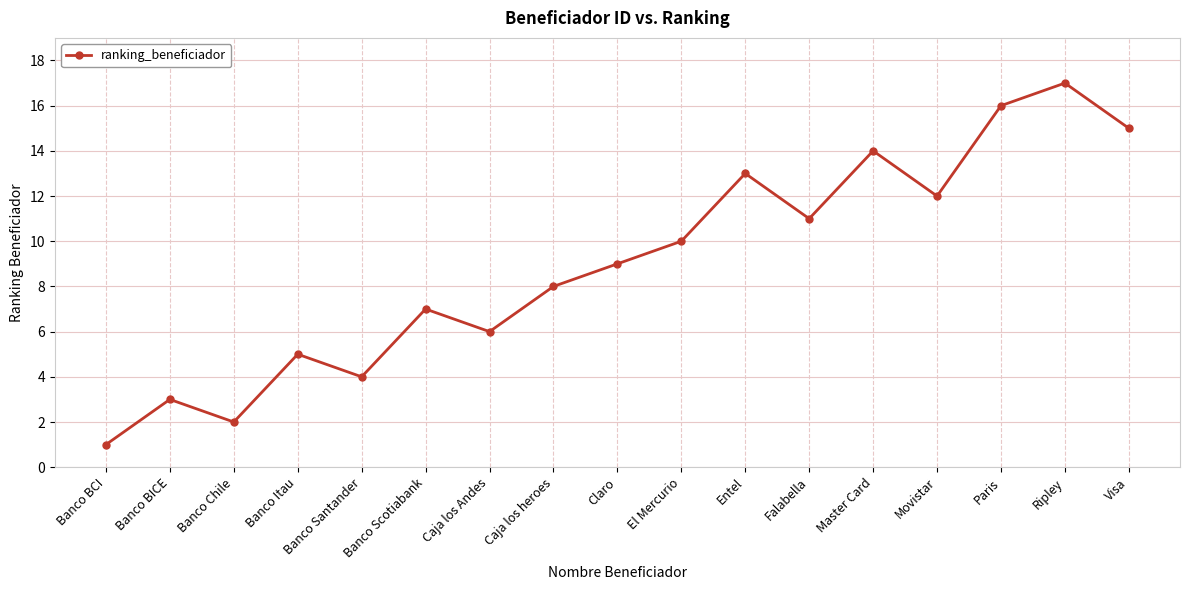

Reading left to right, transcribe all the data shown in this chart.

1	3	2	5	4	7	6	8	9	10	13	11	14	12	16	17	15